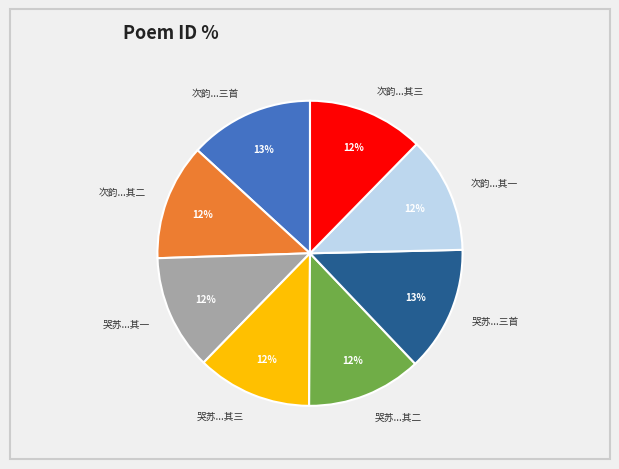

What percentage is the 哭苏...三首 slice, to the nearest percent?

13%